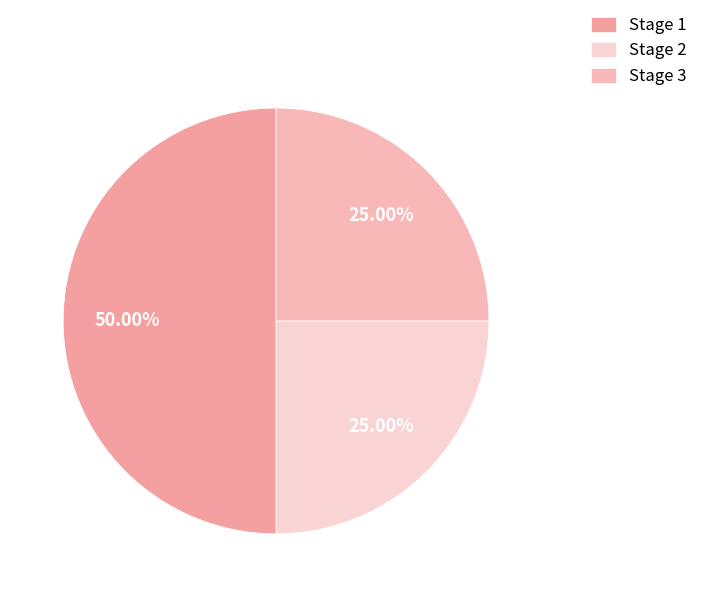

What is the total percentage of Stage 2 and Stage 1?

75.0%